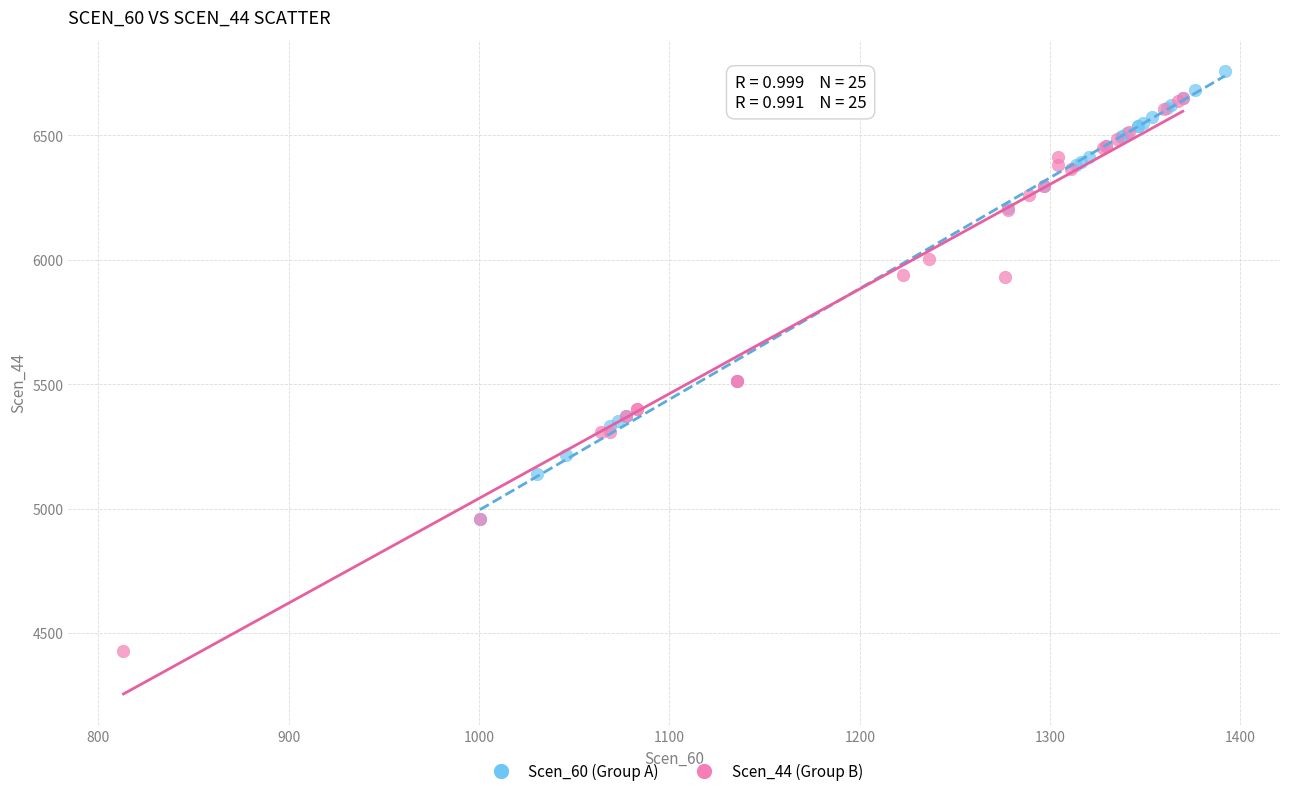

Which series reaches the minimum Y coordinate?

Scen_44 (Group B)